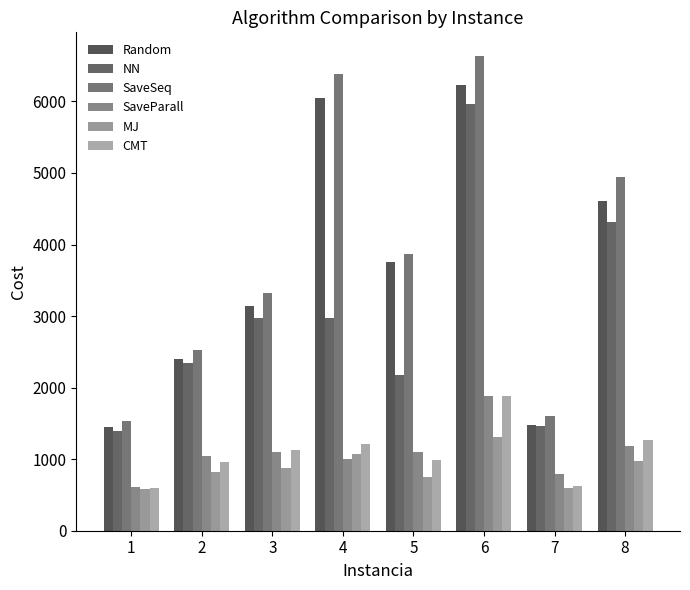

What is the lowest value of the MJ series?

580.8